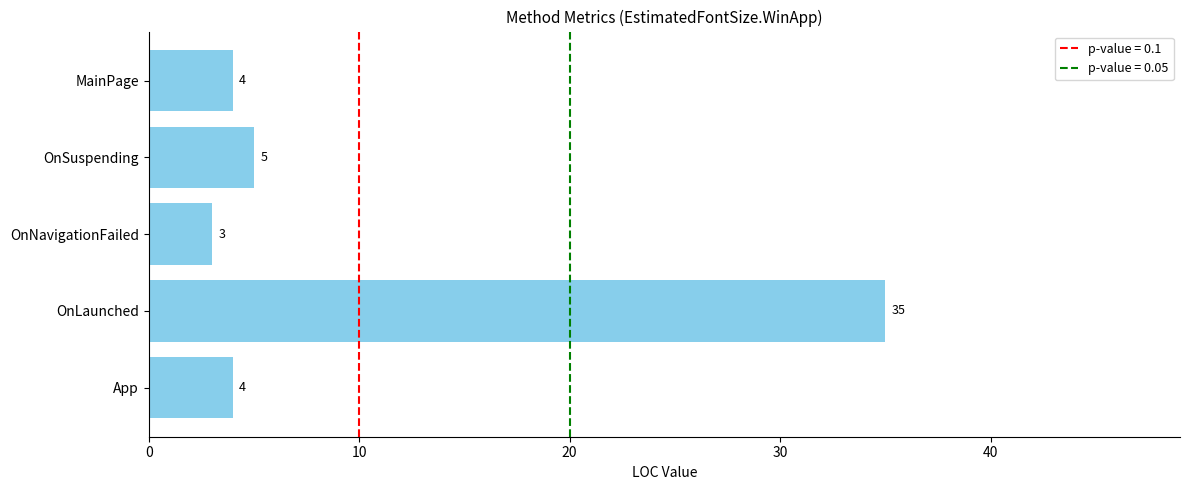

Between OnLaunched and OnNavigationFailed, which is larger?

OnLaunched